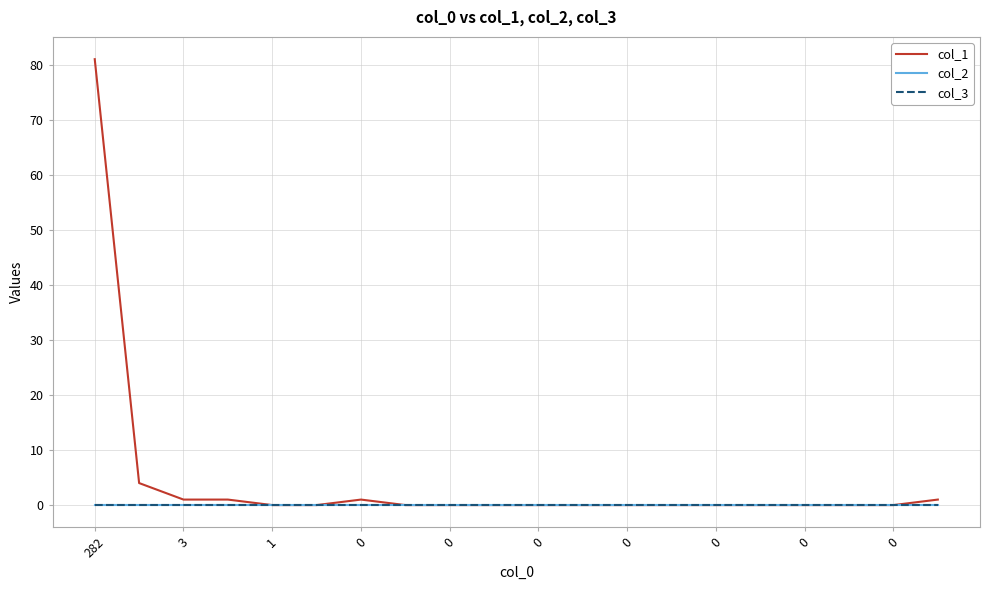

Does the chart have visible grid lines?

Yes